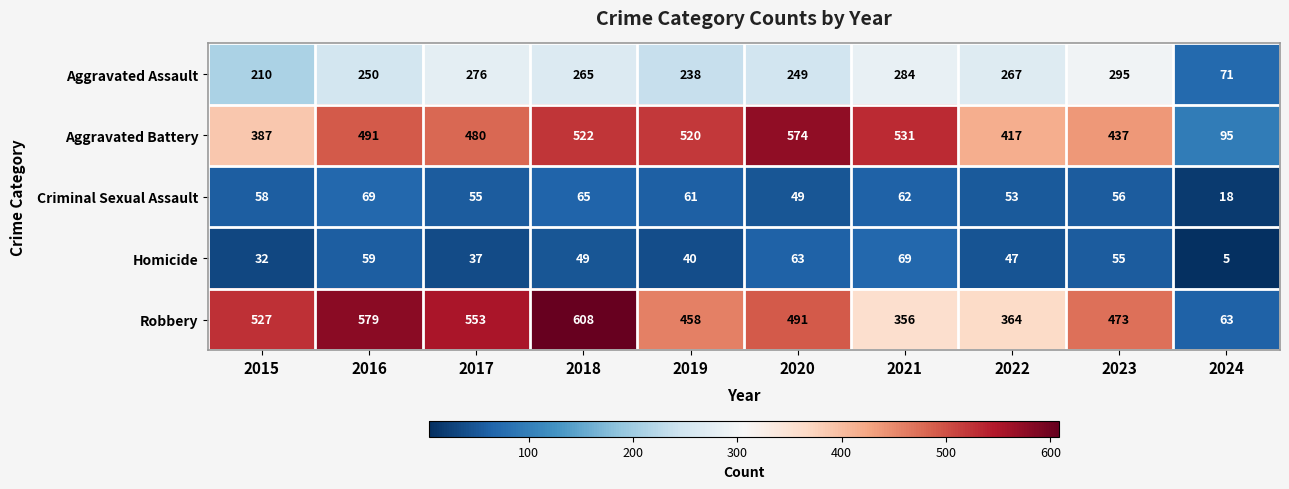

What is the sum of the Robbery values at 2018 and 2015?

1135